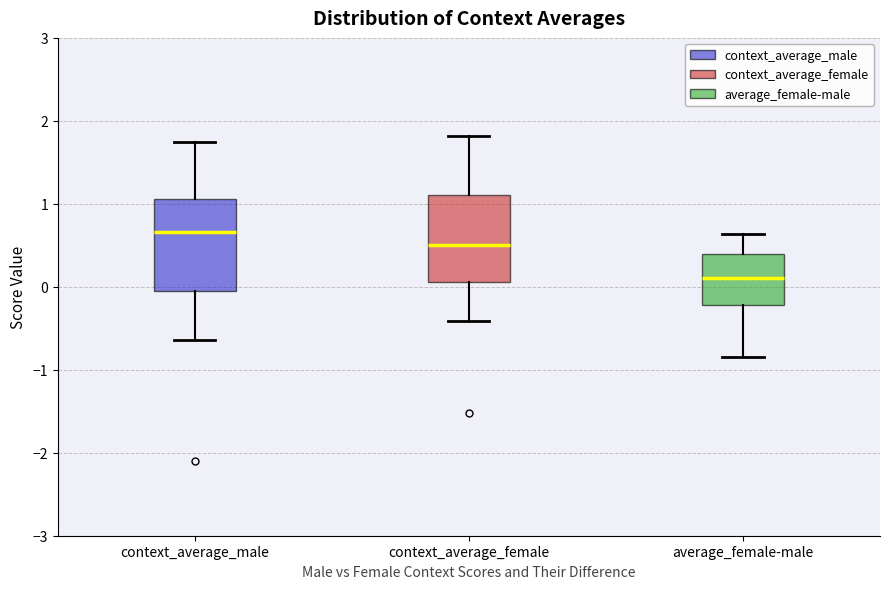

Where is the upper edge of the box for average_female-male on the y-axis? The values are not printed on the chart, so give them approximately, as read against the axis.

0.4